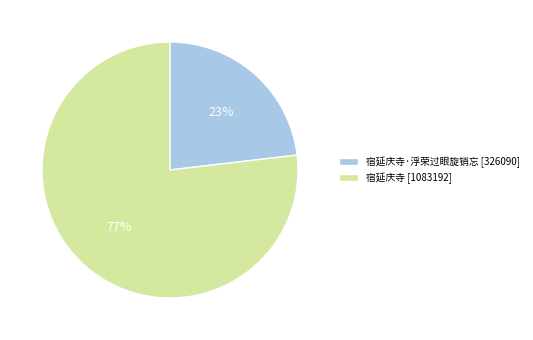

Which category has the smallest portion of the pie?

宿延庆寺·浮荣过眼旋销忘 [326090]